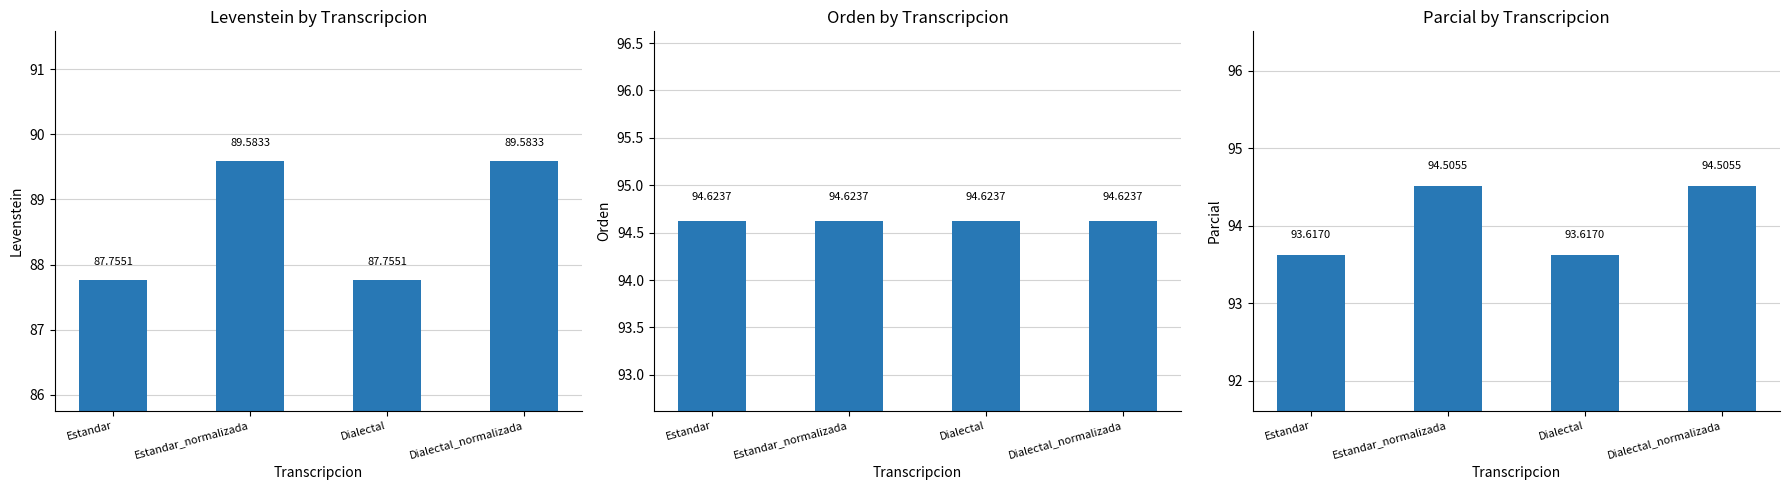

How many categories are shown in the chart?

4